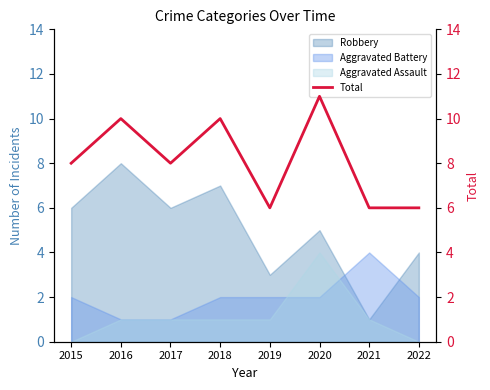

Where is the data nearest to the value 8?

2015